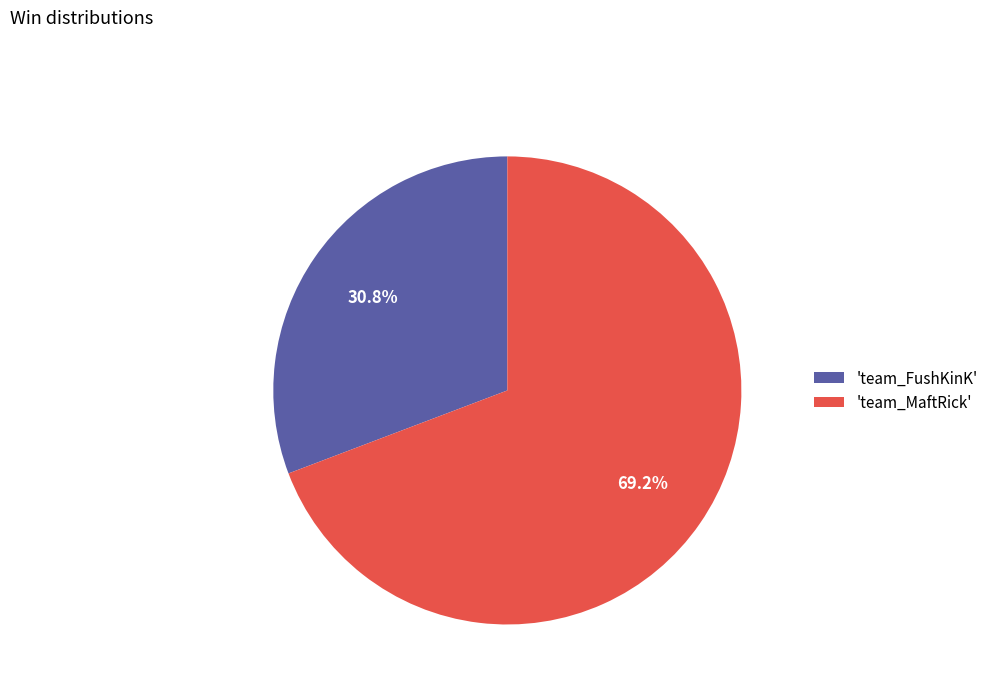

To the nearest percent, what is the average slice percentage?

50%